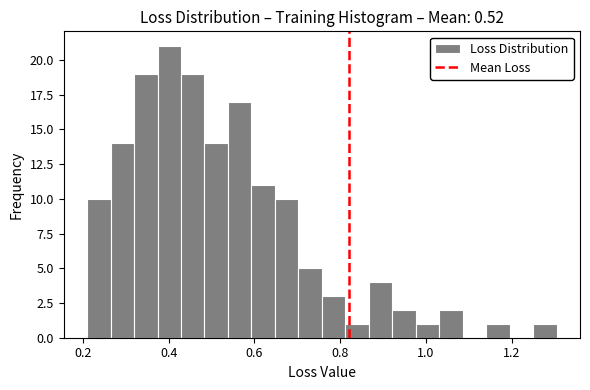

Read against the x-axis, roughly where is the centre of the tallest bar?

0.40